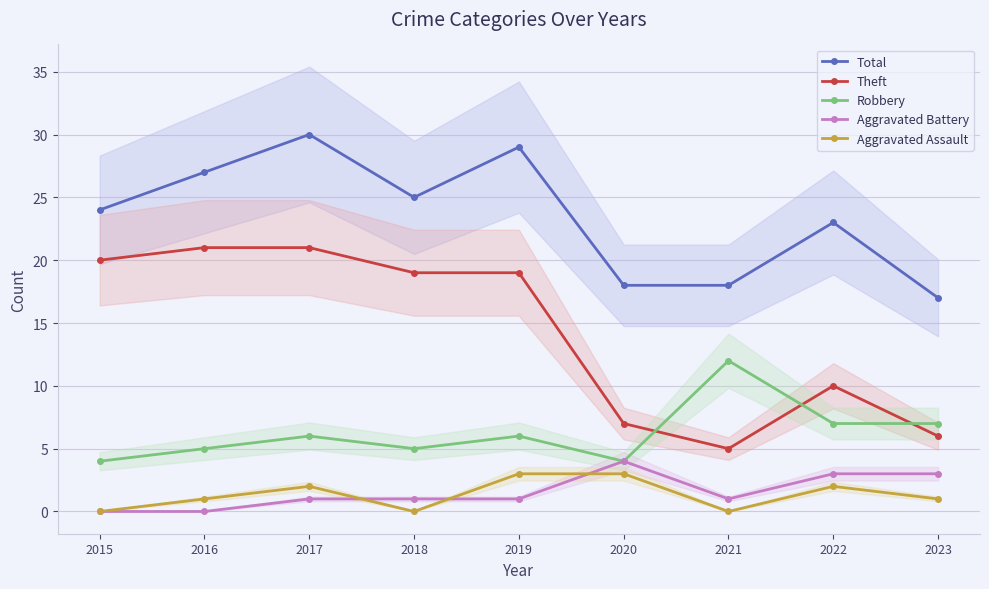

Which series ends up on top after the final intersection of Aggravated Battery and Aggravated Assault?

Aggravated Battery